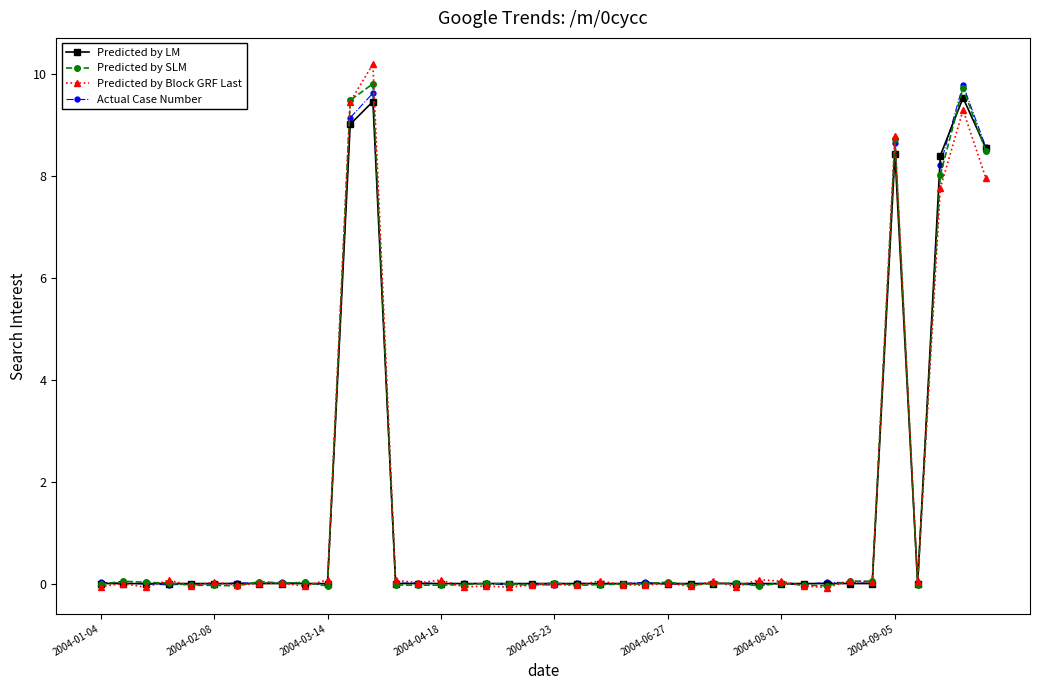

True or false: Actual Case Number has more than 0 points higher than both neighbors.

True